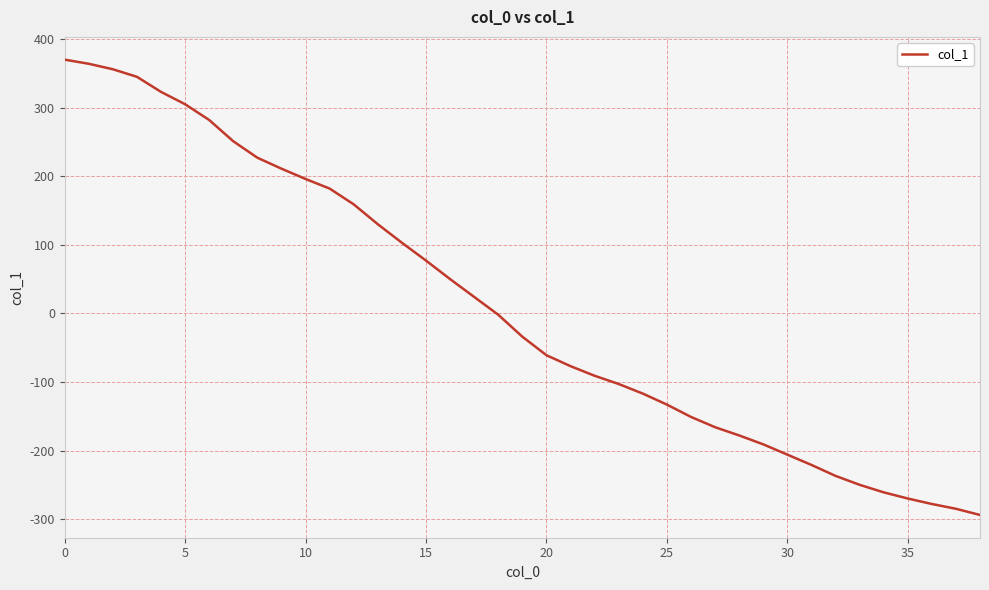

What is the difference between the maximum and minimum values?

664